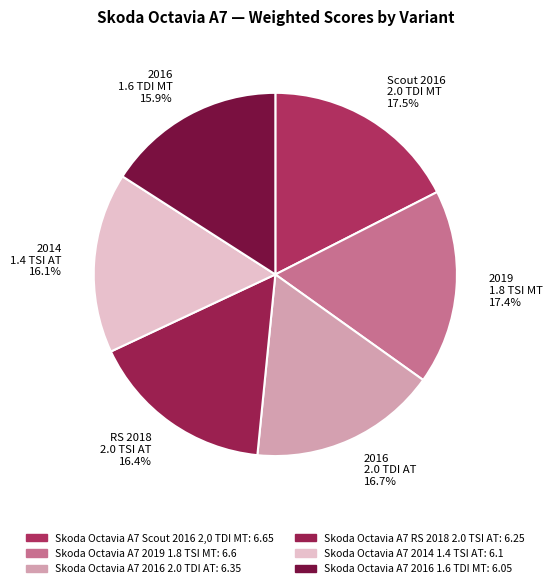

Does 2016 2.0 TDI AT 16.7% account for over 50% of the chart?

No